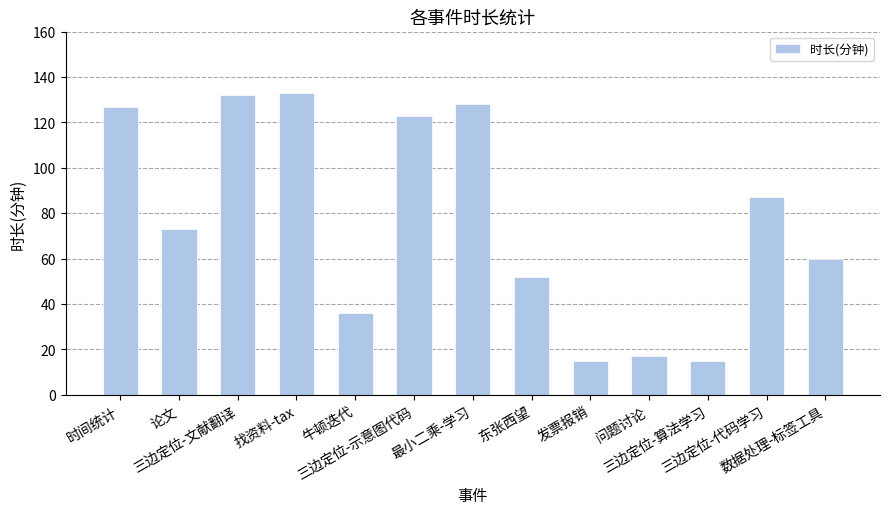

What is the minimum value shown in the chart?

15